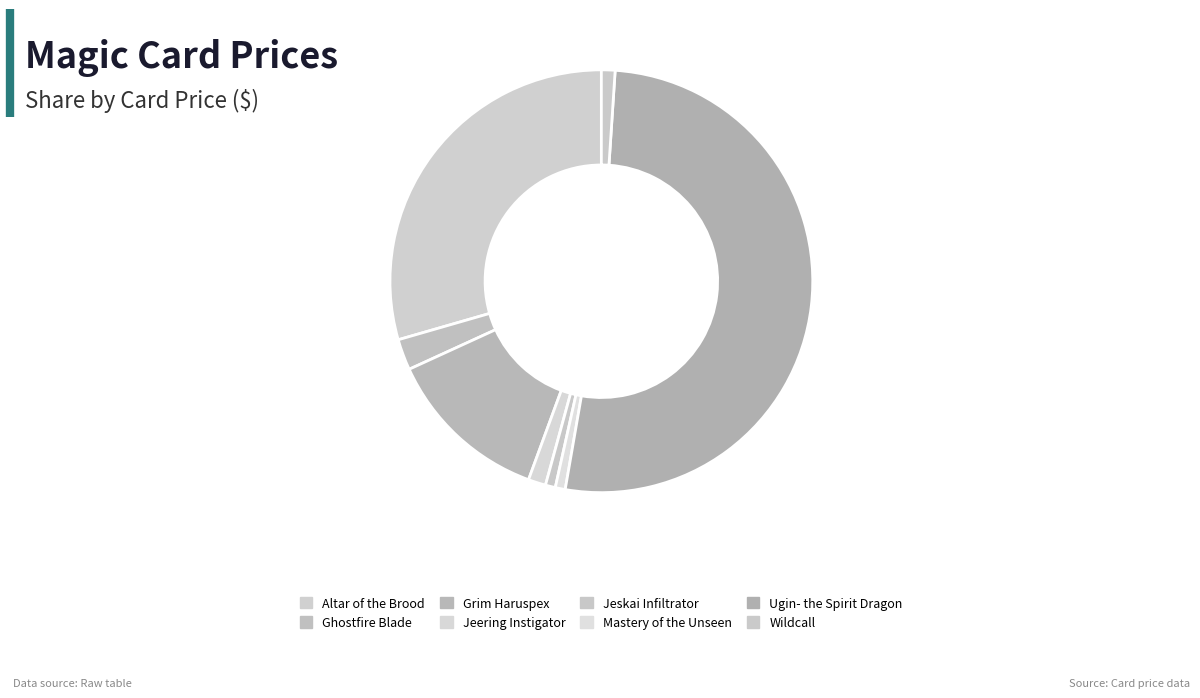

How many slices are in this pie chart?

8